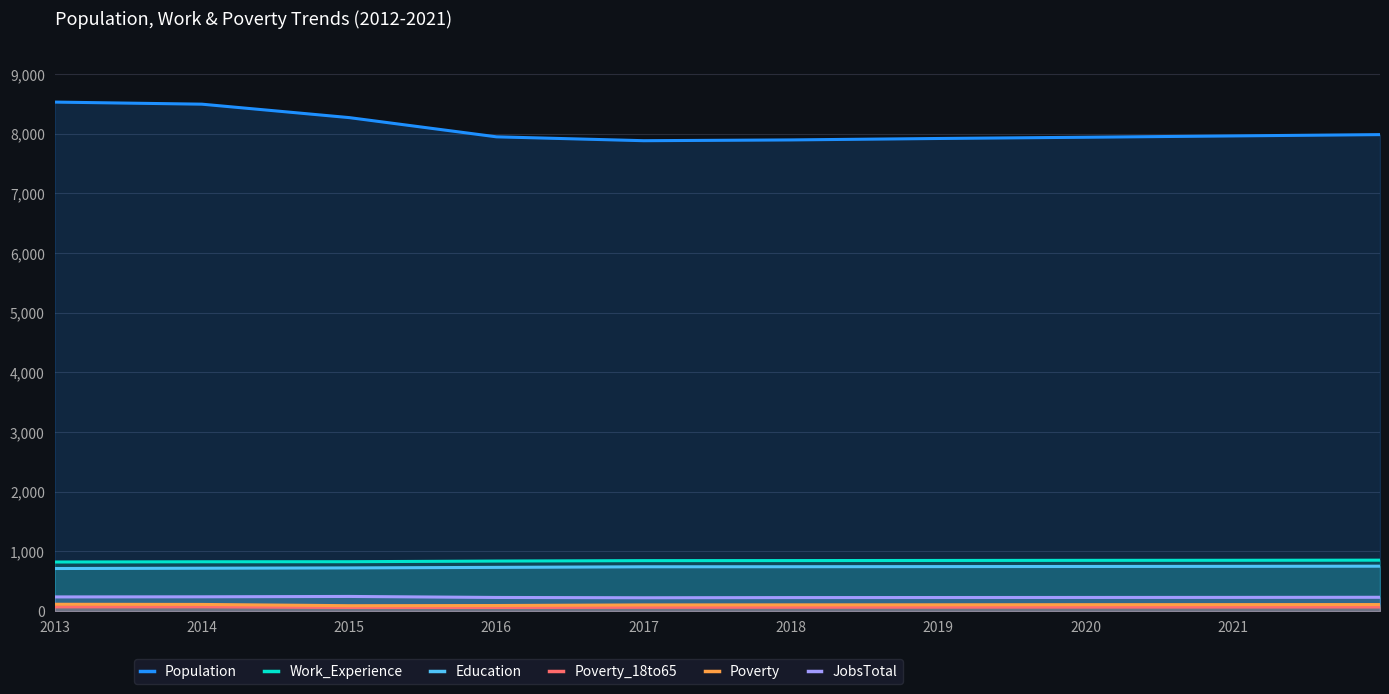

Which series has the widest spread of values?

Population